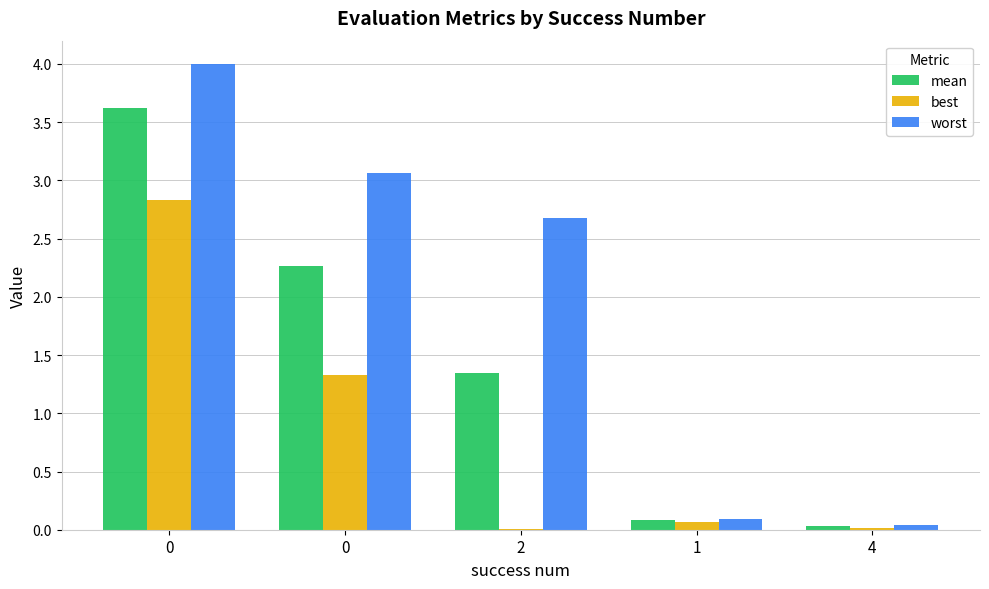

How many values in the worst series exceed 2?

3